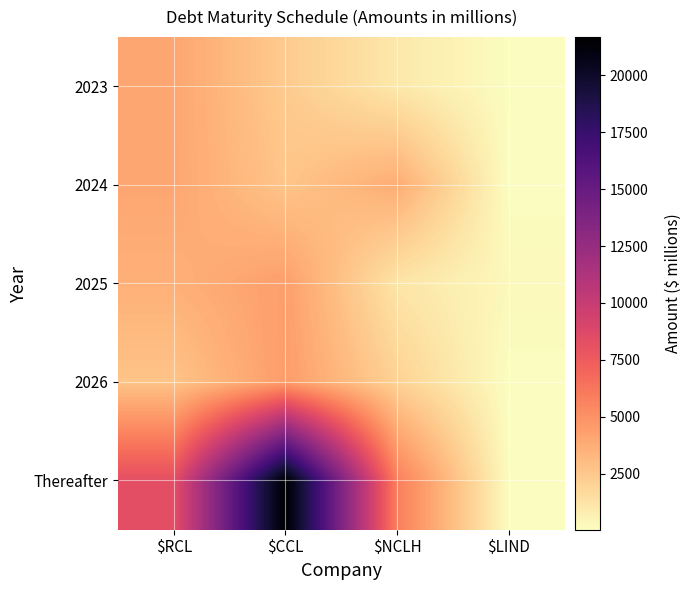

What is the spread (max minus min) of values at $RCL?

5584.3